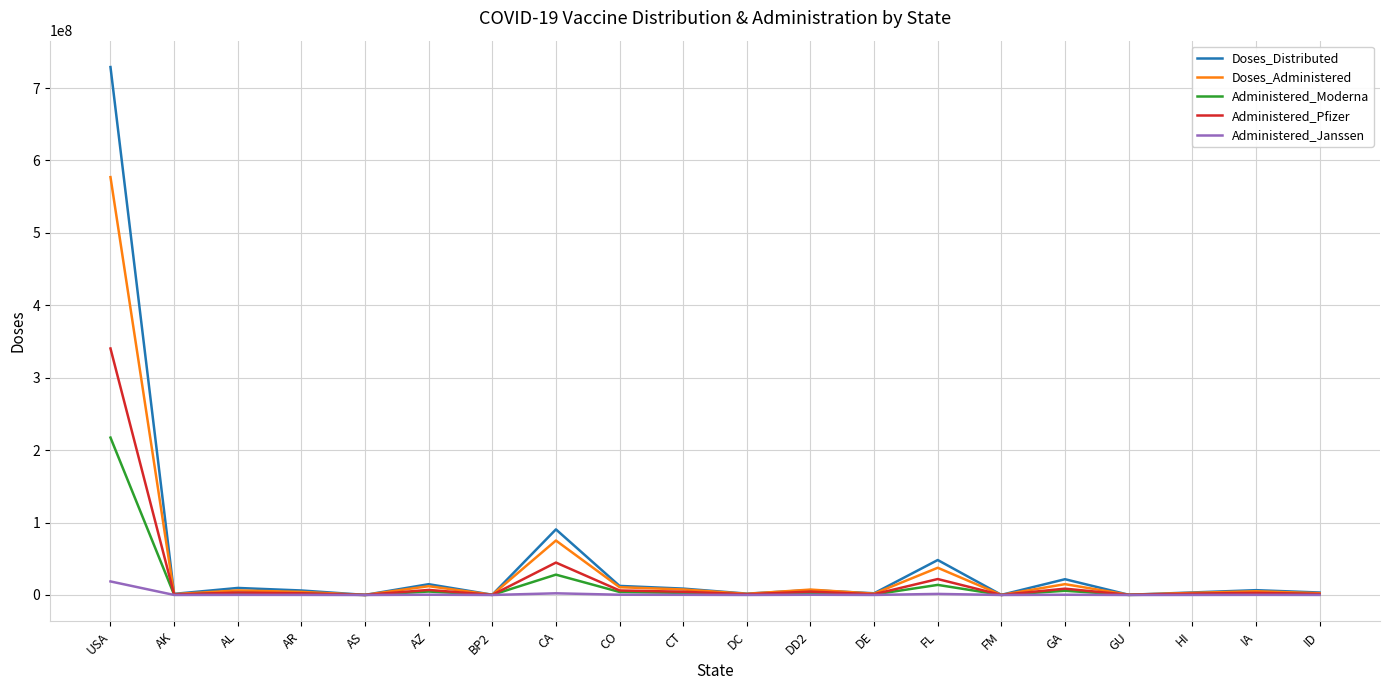

List the series in order of their peak value, lowest first.

Administered_Janssen, Administered_Moderna, Administered_Pfizer, Doses_Administered, Doses_Distributed